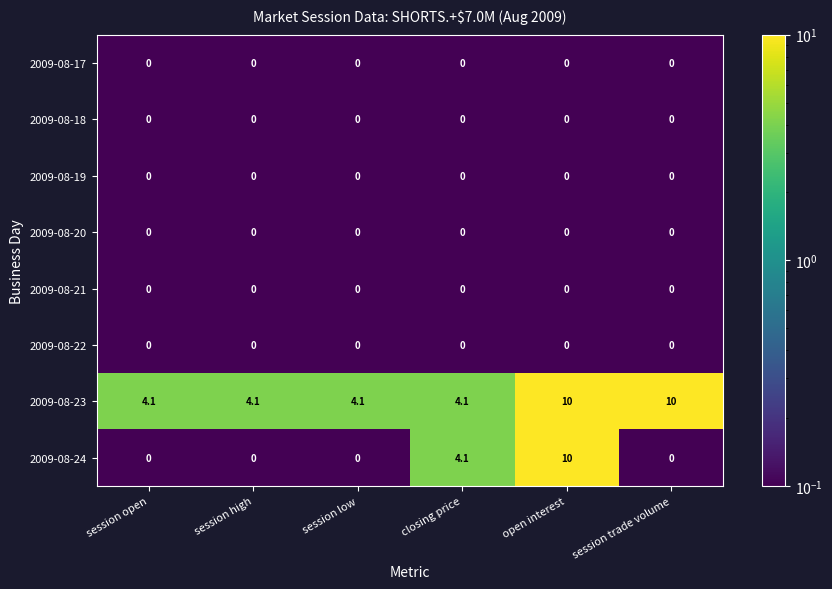

What is the sum of the 2009-08-23 values at session low and session trade volume?

14.1